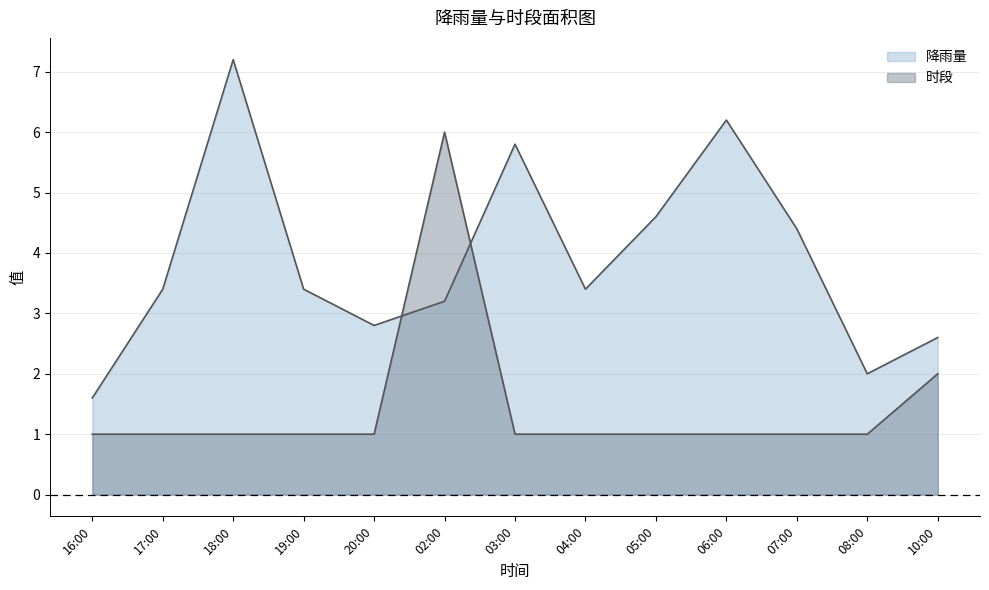

What position from the right is 07:00?

3